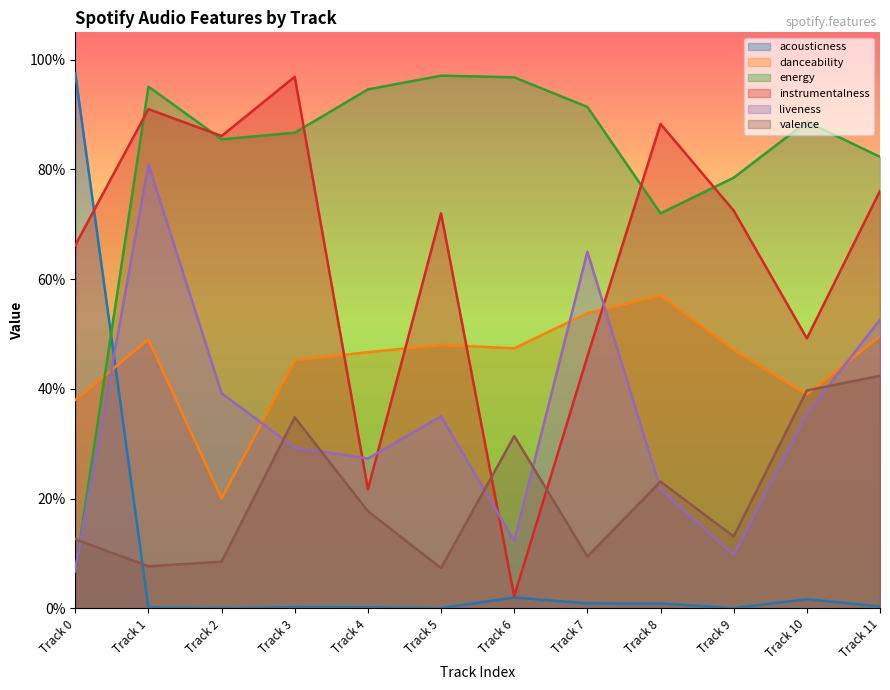

Which series has the largest total across all categories?

energy